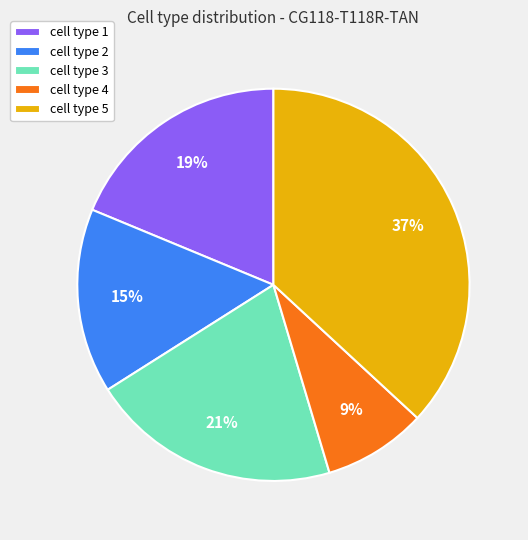

Which has a higher value, cell type 3 or cell type 1?

cell type 3